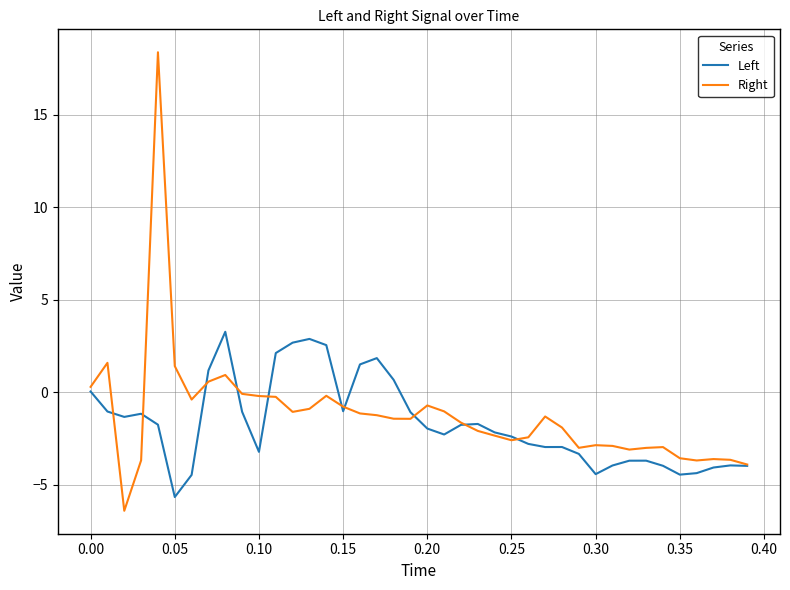

How many lines are shown in the chart?

2